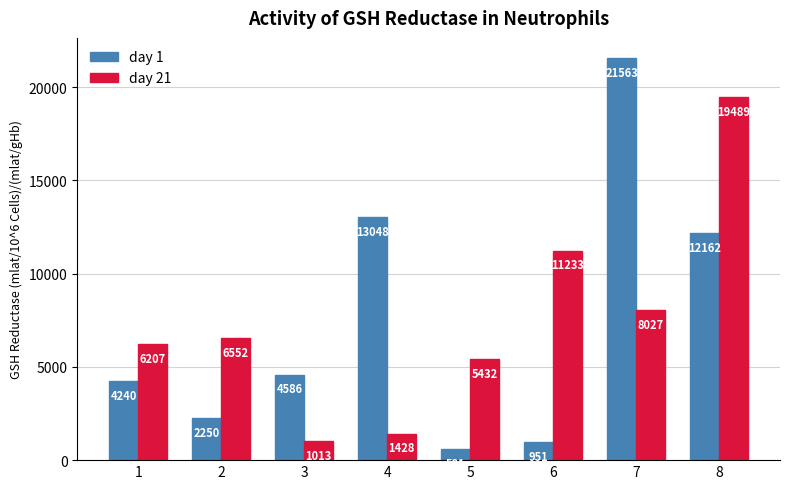

Which category has the lowest value in the day 1 series?

5